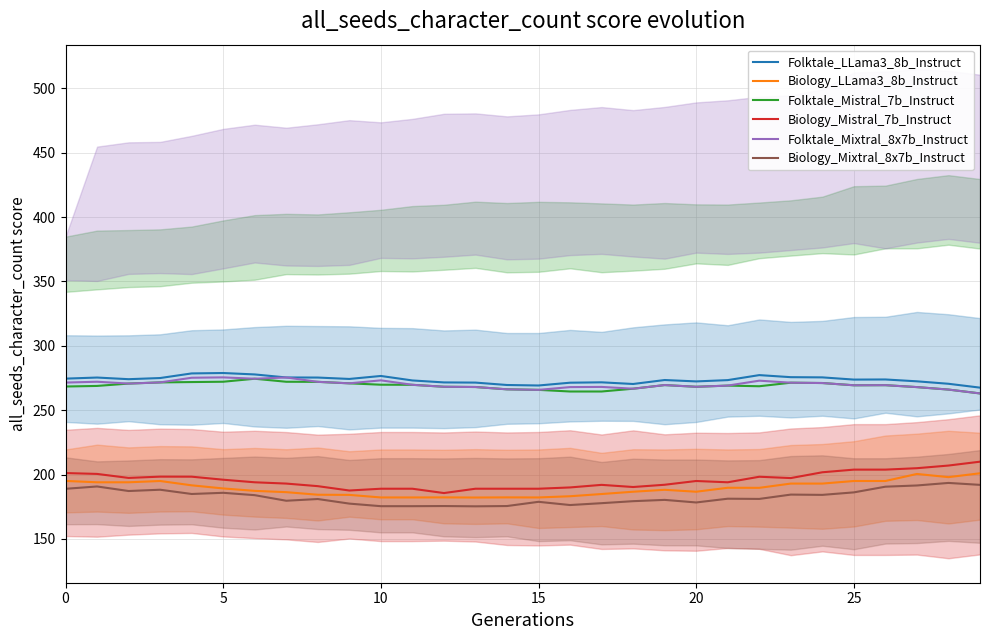

List the series in order of their peak value, highest first.

Folktale_LLama3_8b_Instruct, Folktale_Mixtral_8x7b_Instruct, Folktale_Mistral_7b_Instruct, Biology_Mistral_7b_Instruct, Biology_LLama3_8b_Instruct, Biology_Mixtral_8x7b_Instruct